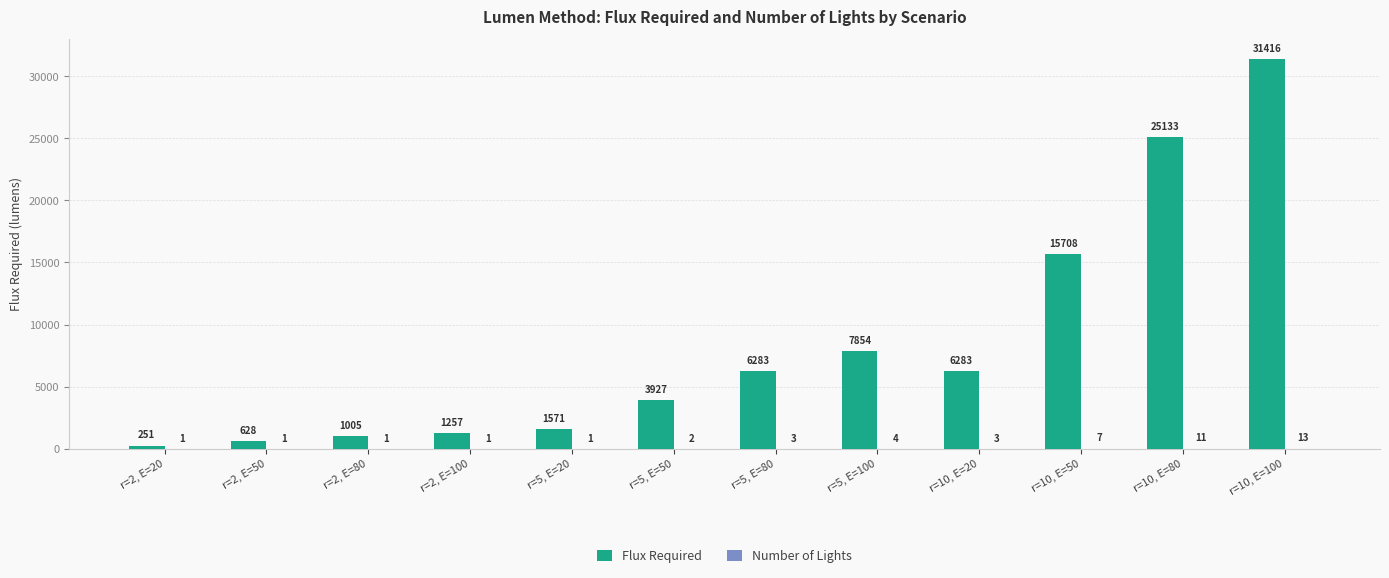

Read the Flux Required value at r=2, E=100.

1256.6